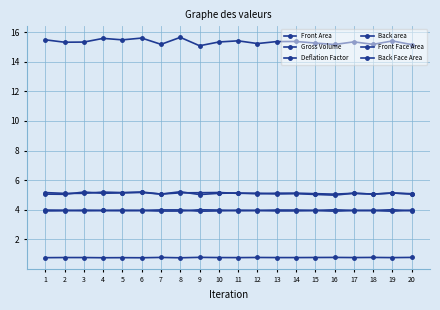

In Back area, how many points are higher than both neighbors (excluding endpoints)?

7